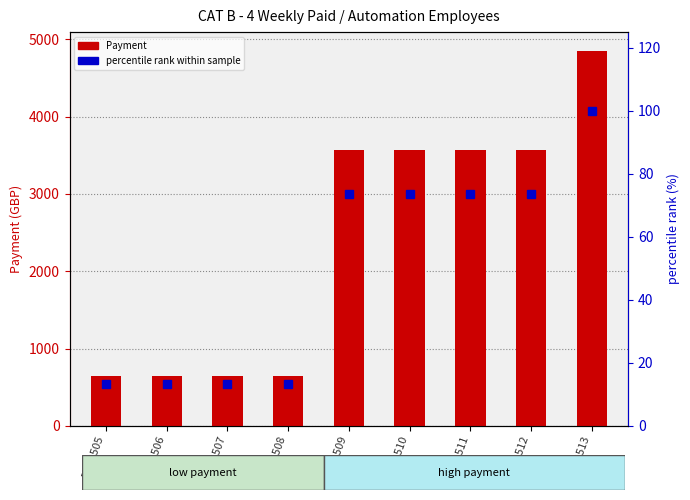

What is the lowest value of the percentile rank within sample series?

13.4